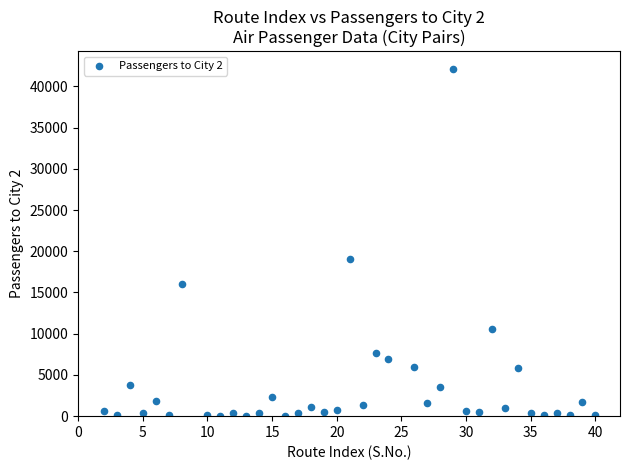

What is the range of X values (max minus min)?

38